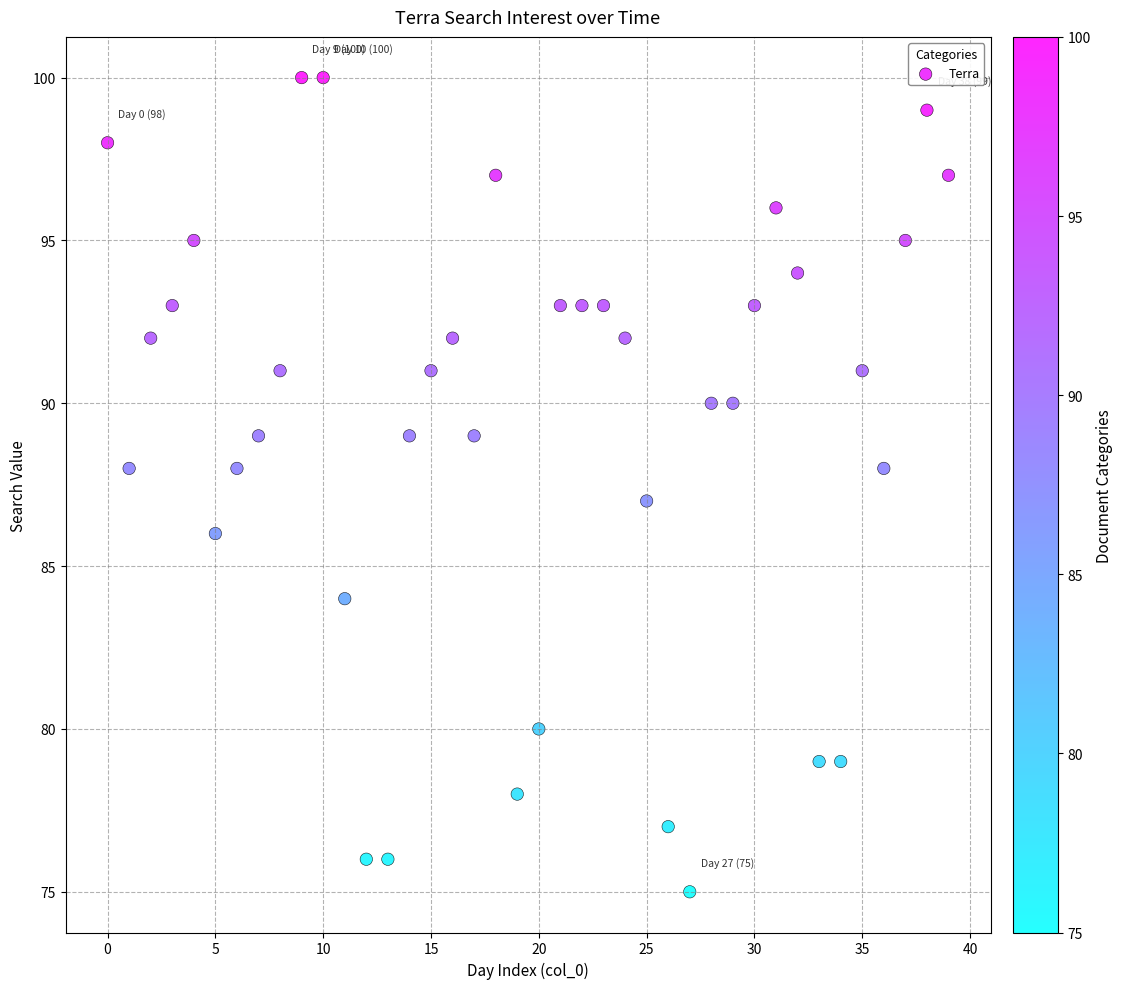

What is the range of Y values (max minus min)?

25